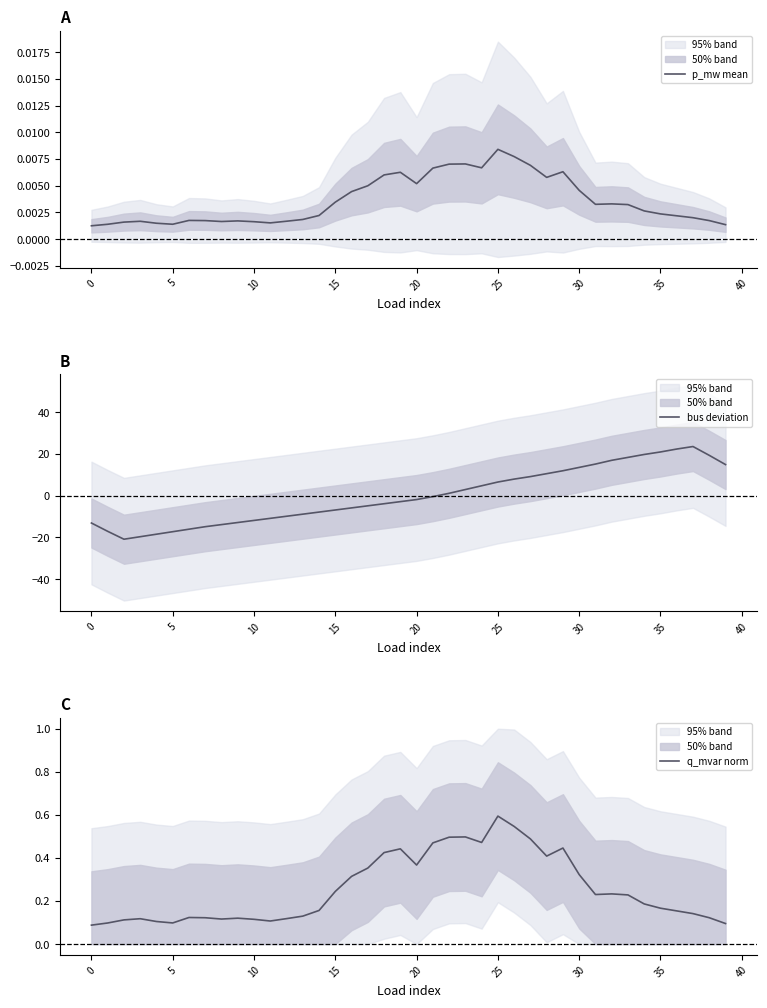

How many p_mw mean values are between 0 and 1?

40